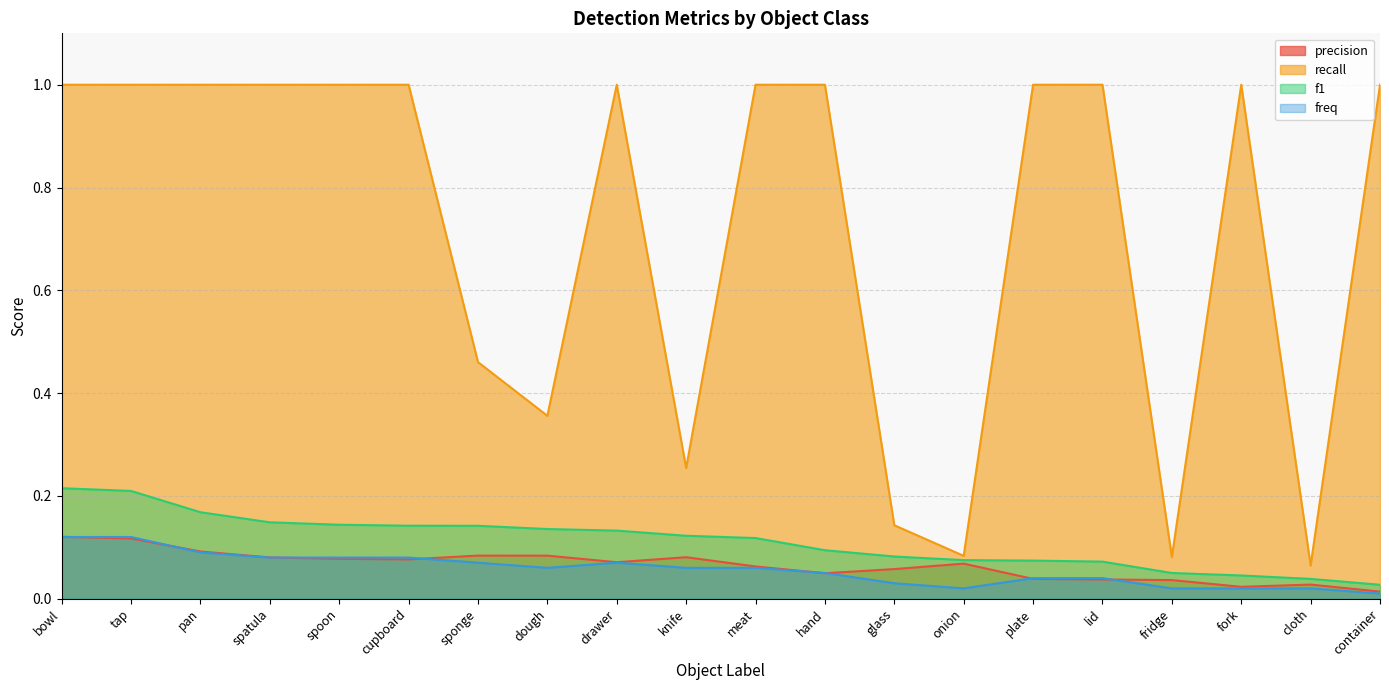

List the labels in order of f1 value, largest first.

bowl, tap, pan, spatula, spoon, cupboard, sponge, dough, drawer, knife, meat, hand, glass, onion, plate, lid, fridge, fork, cloth, container